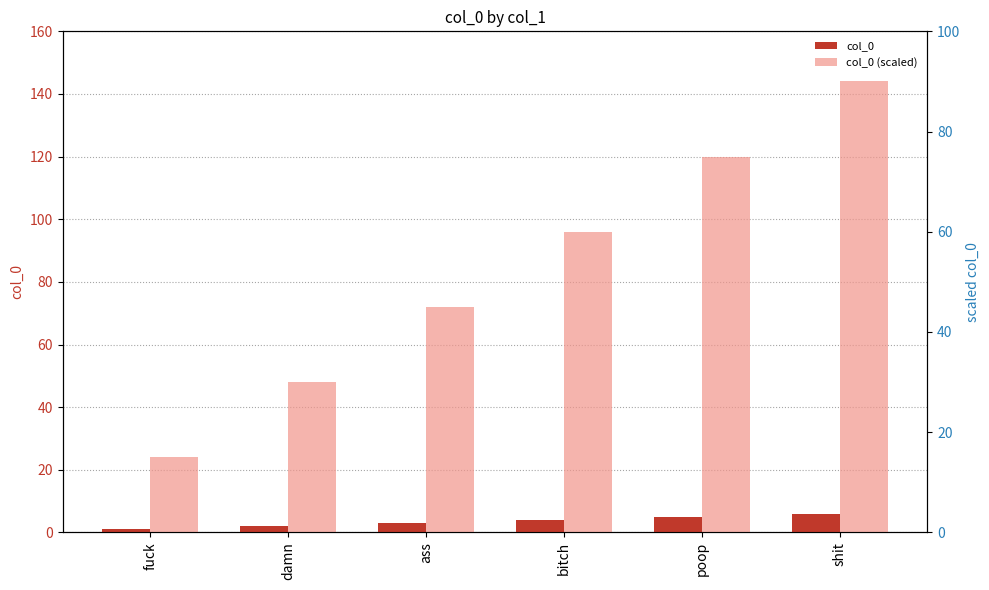

True or false: col_0 has a value of 1 at damn.

False